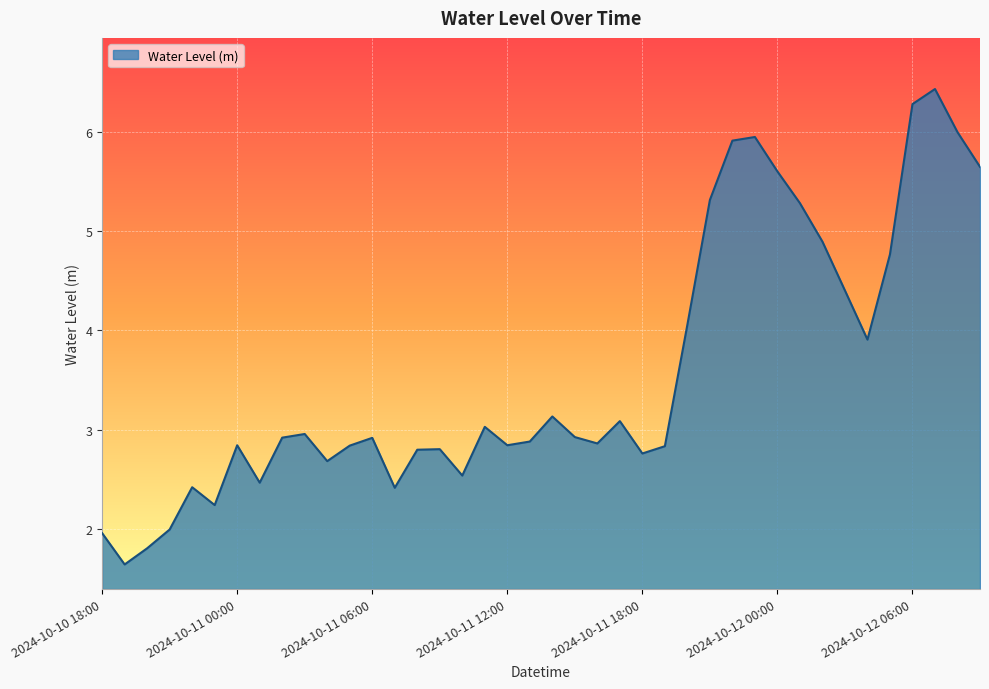

What is the minimum value shown in the chart?

1.6